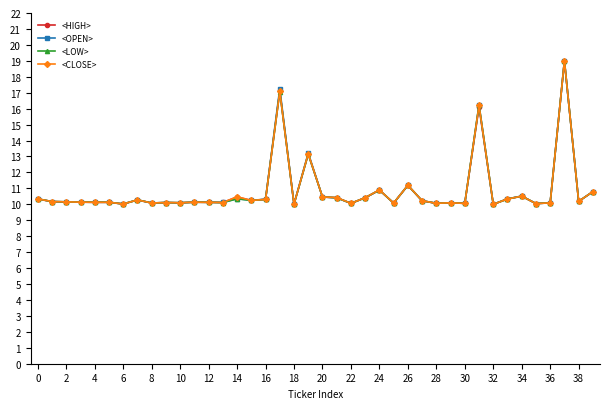

What is the maximum value shown in the chart?

19.0